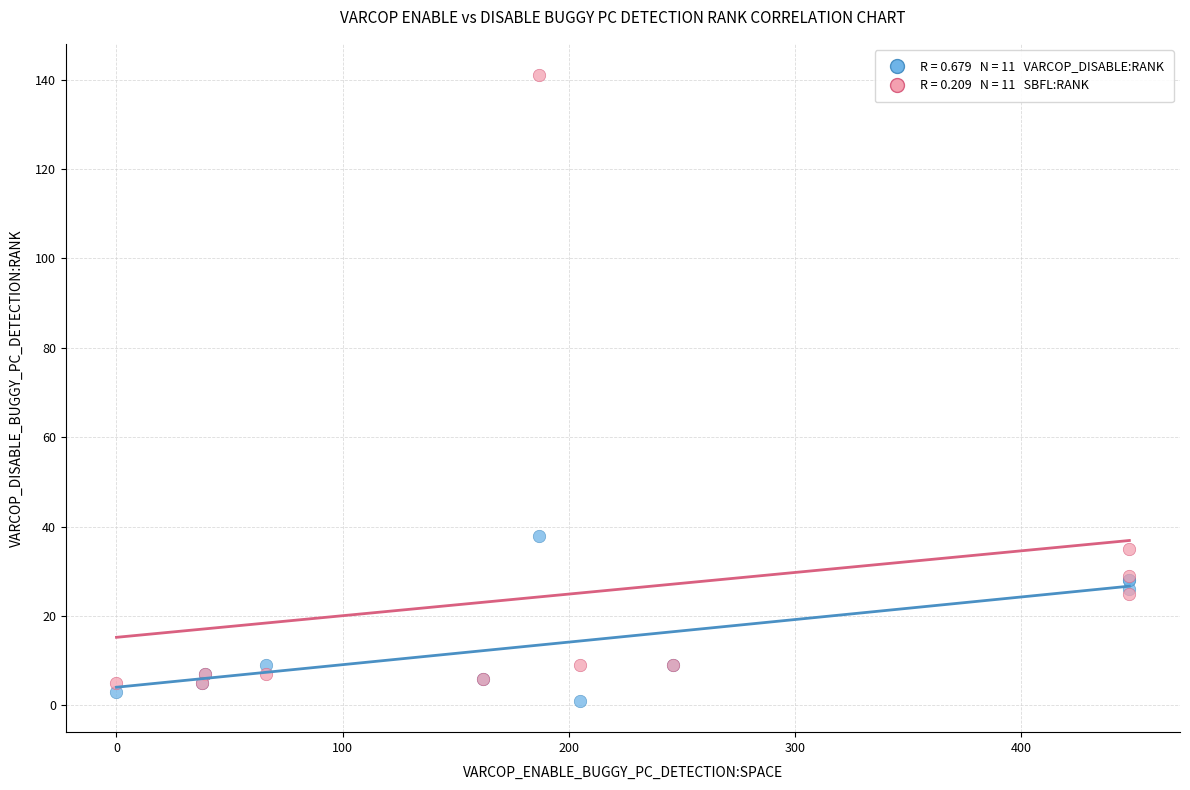

Across all series, what Y value is closest to 71?

38